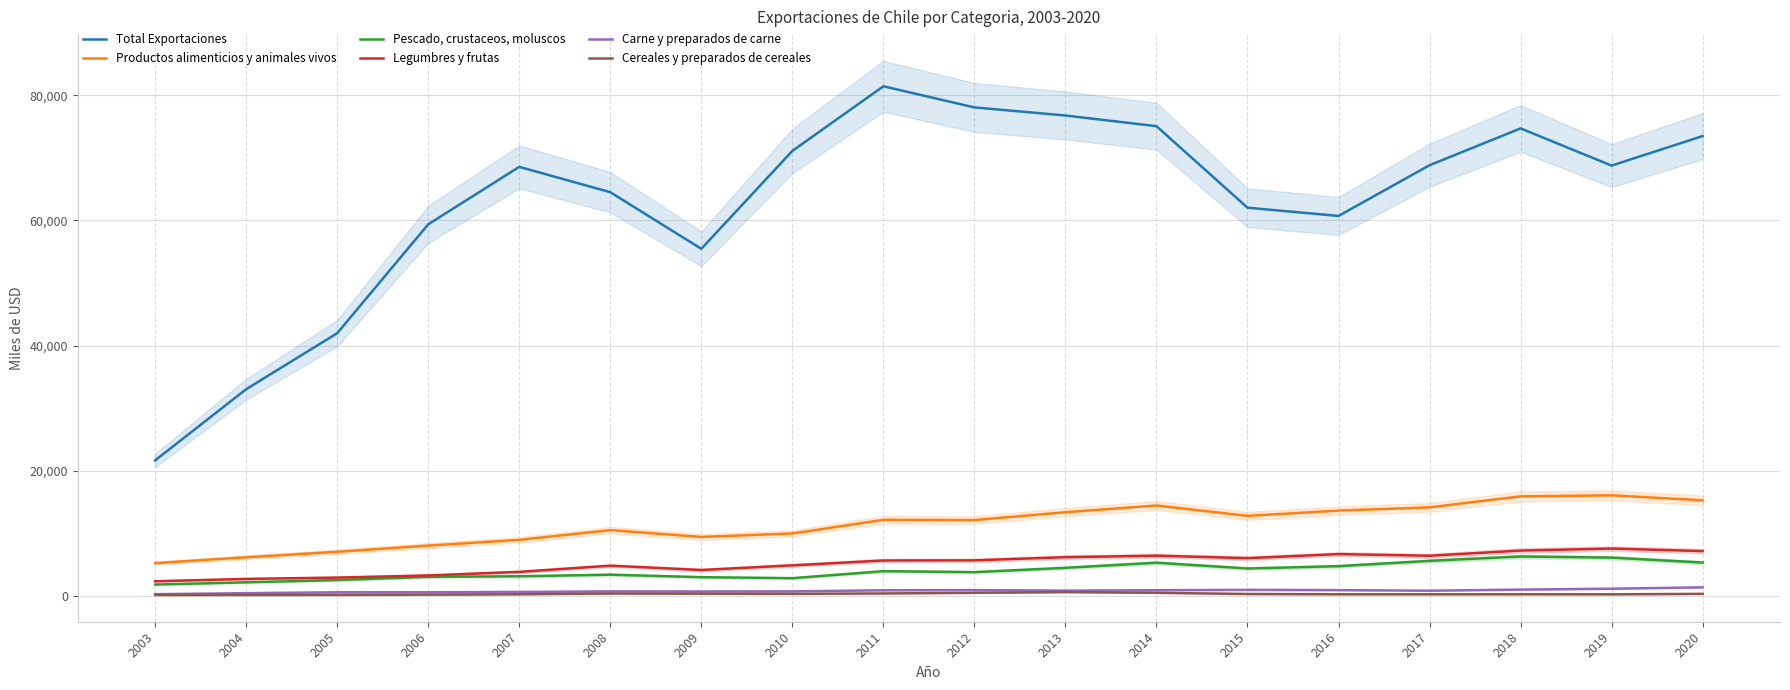

What is the value of the Productos alimenticios y animales vivos point at the 14th from the left?

13620